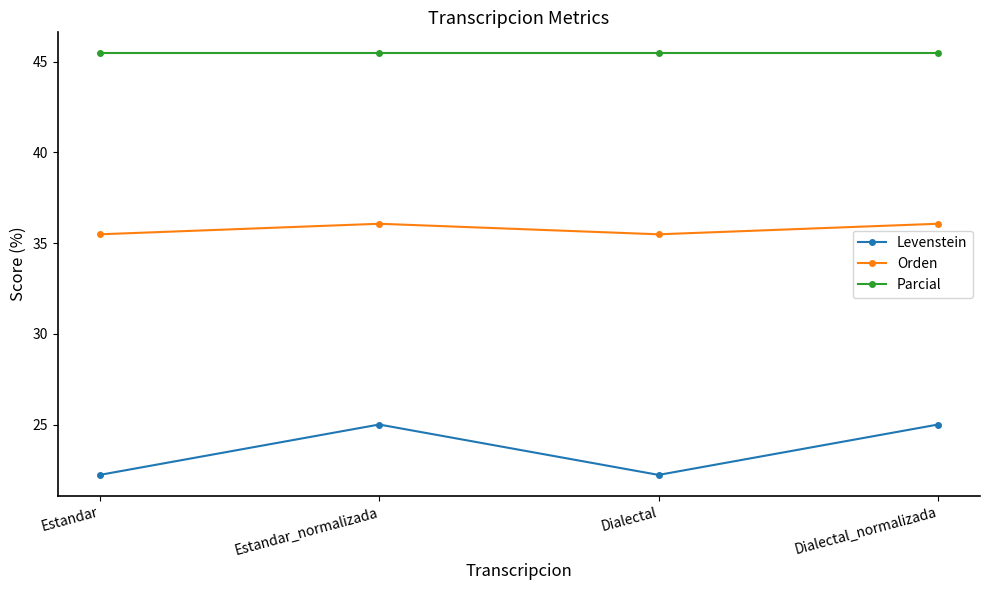

Where is the first local maximum for Orden?

Estandar_normalizada